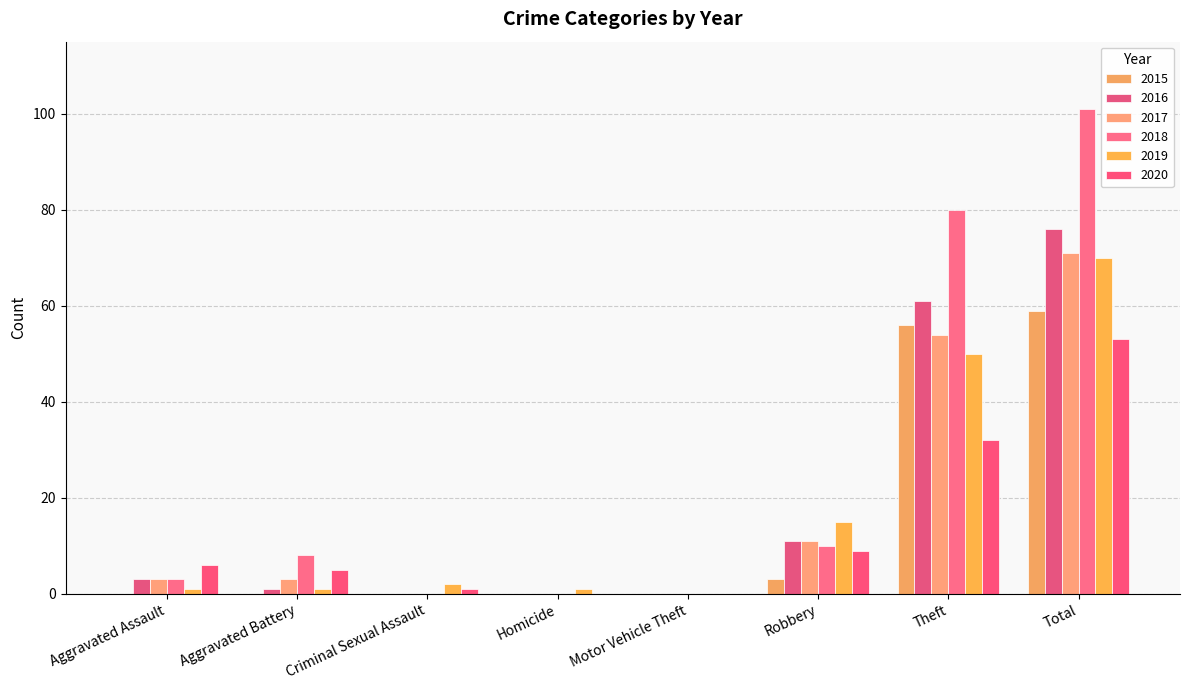

What is the difference between the highest and lowest values at Homicide?

1